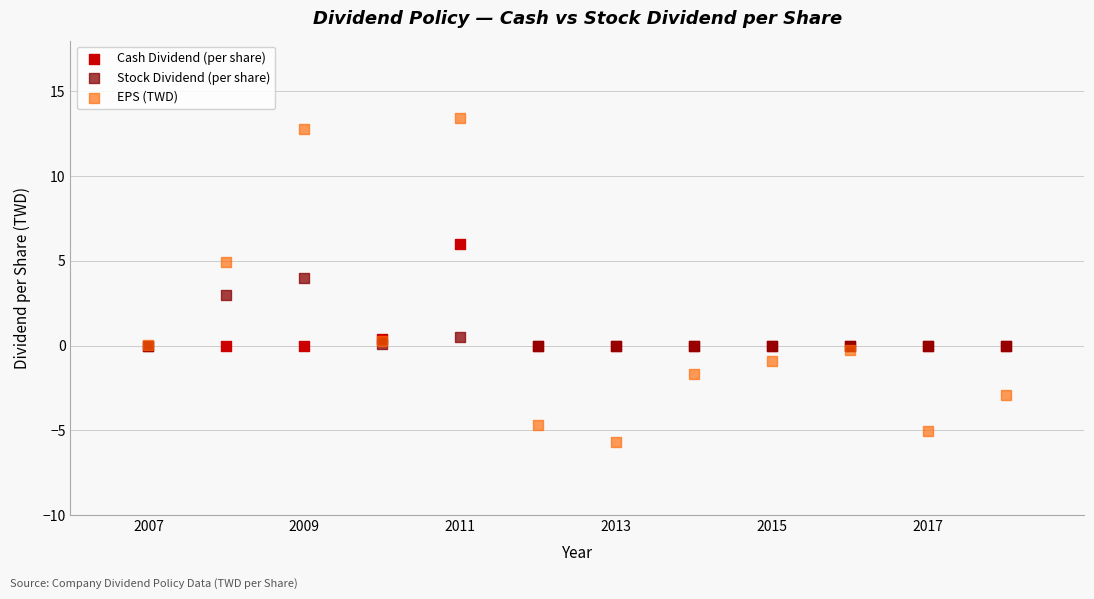

In the Stock Dividend (per share) series, what Y value is closest to 2?

3.0